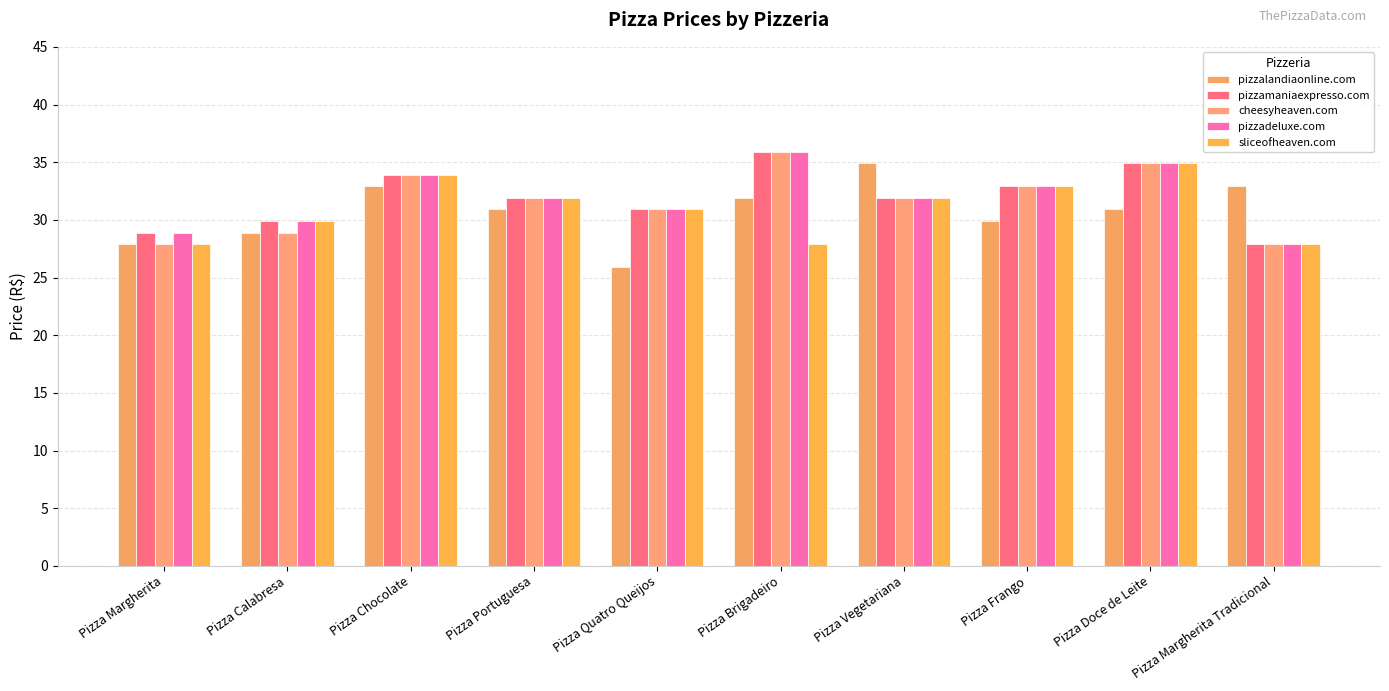

List the series in order of their peak value, lowest first.

pizzalandiaonline.com, sliceofheaven.com, pizzamaniaexpresso.com, cheesyheaven.com, pizzadeluxe.com